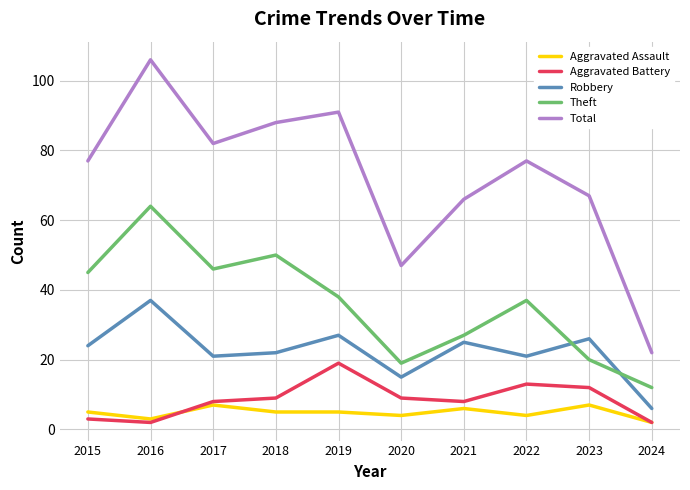

Reading right to left, list all the values displayed in this chart.

Aggravated Assault: 2	7	4	6	4	5	5	7	3	5
Aggravated Battery: 2	12	13	8	9	19	9	8	2	3
Robbery: 6	26	21	25	15	27	22	21	37	24
Theft: 12	20	37	27	19	38	50	46	64	45
Total: 22	67	77	66	47	91	88	82	106	77